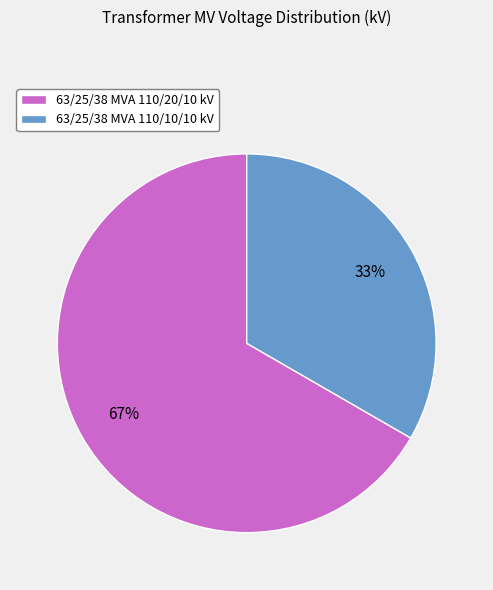

Which slice is the smallest?

63/25/38 MVA 110/10/10 kV